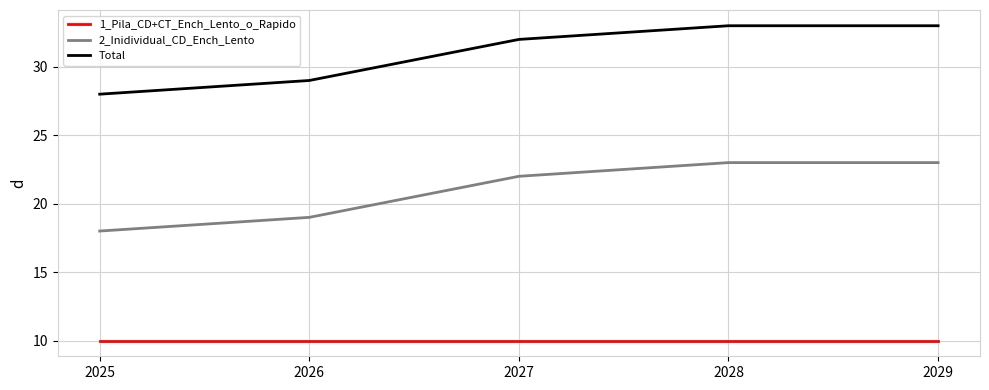

Where is 2_Inidividual_CD_Ench_Lento nearest to the value 20?

2026